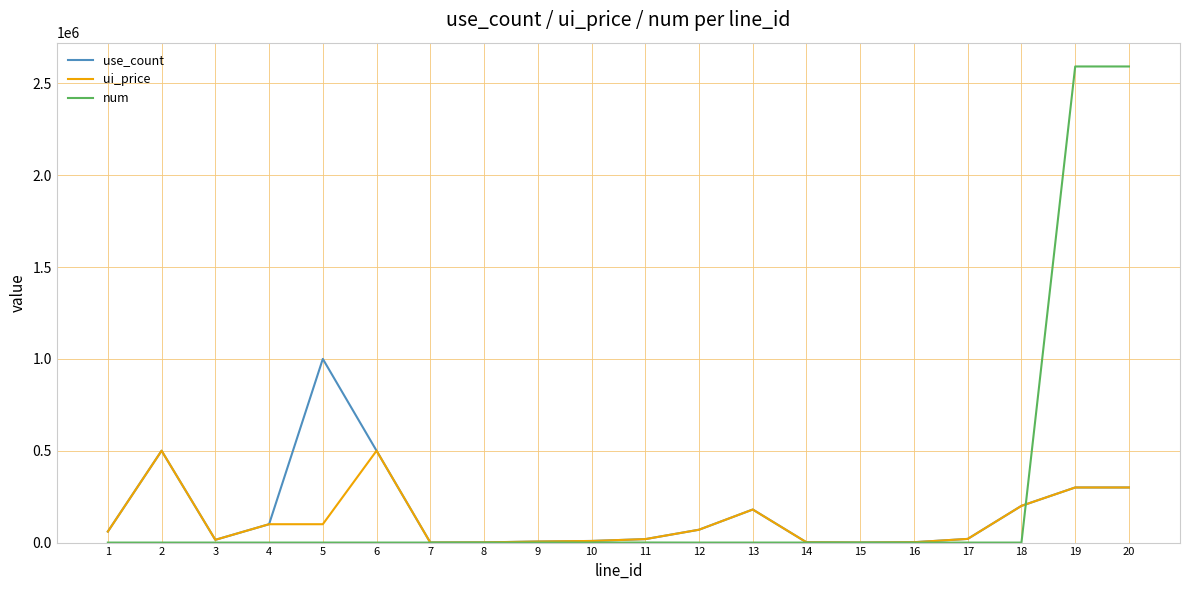

How many lines are shown in the chart?

3